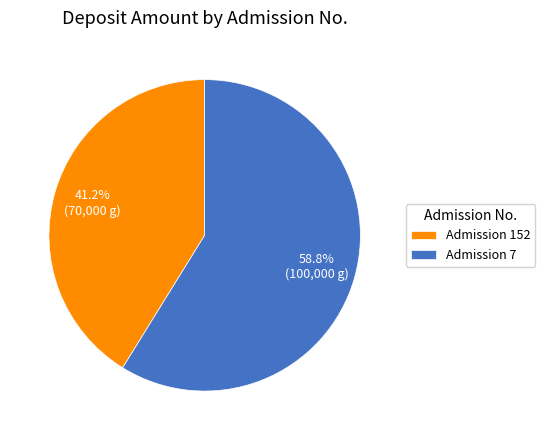

Combined, do Admission 152 and Admission 7 account for over 50%?

Yes